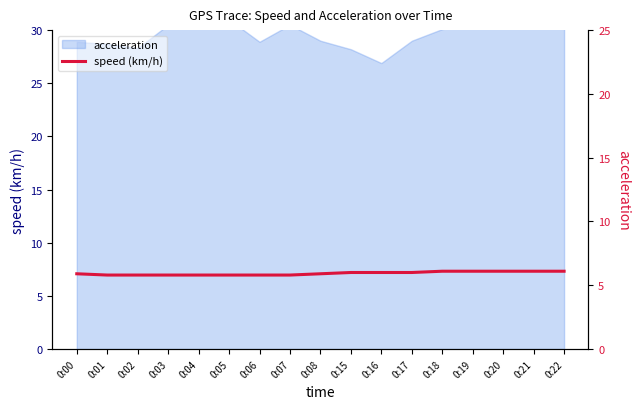

List the labels in order of value, largest first.

0:18, 0:19, 0:20, 0:21, 0:22, 0:15, 0:16, 0:17, 0:00, 0:08, 0:01, 0:02, 0:03, 0:04, 0:05, 0:06, 0:07